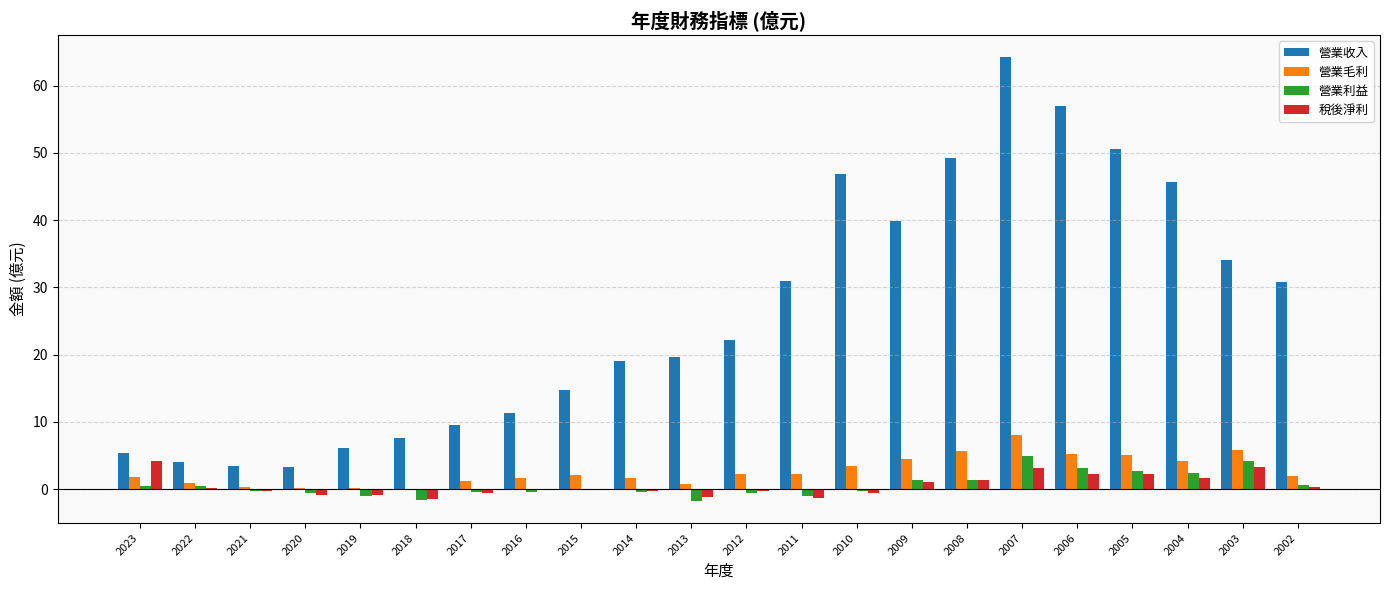

Which series has the widest spread of values?

營業收入